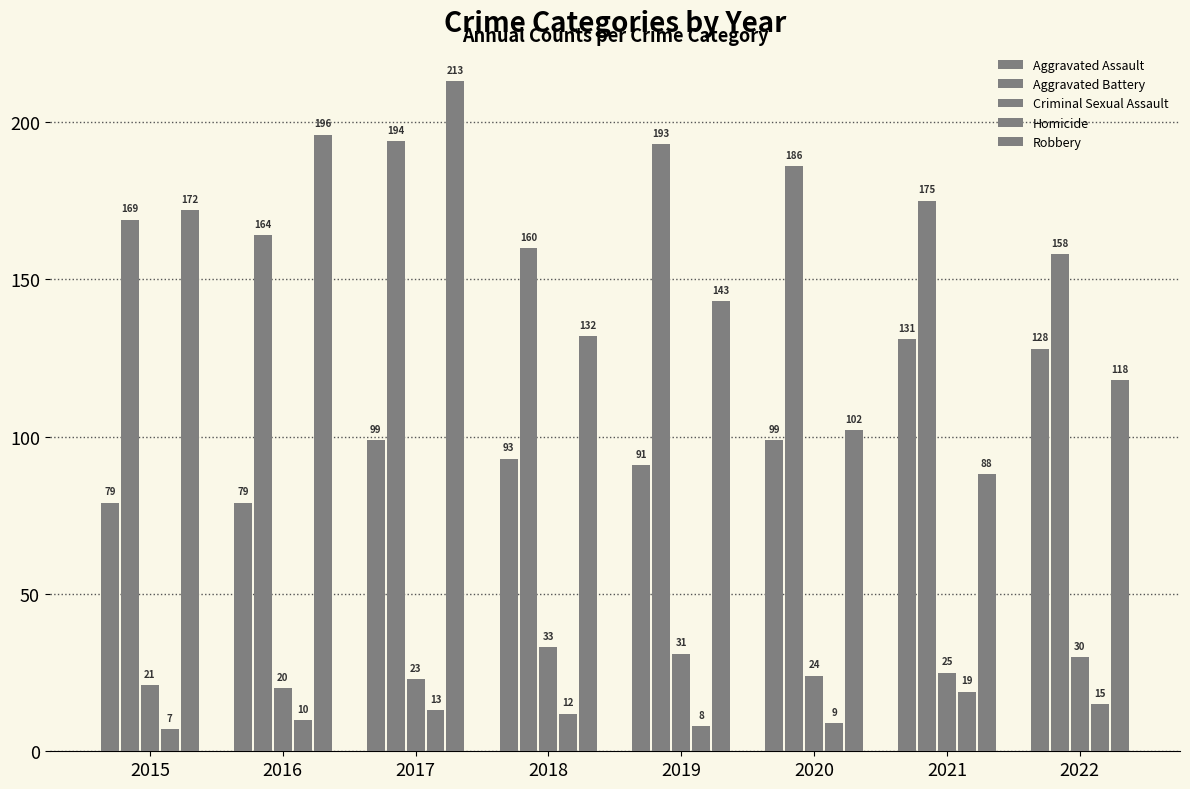

Does the chart contain stacked bars?

No